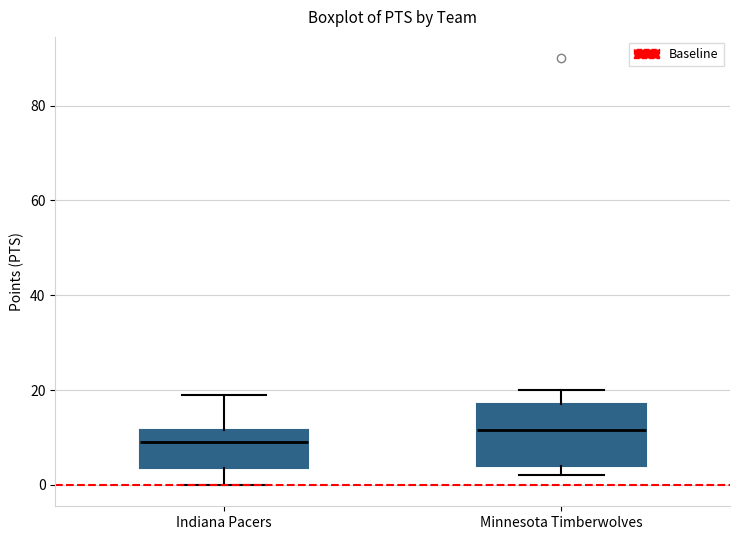

Which box has the highest median line?

Minnesota Timberwolves